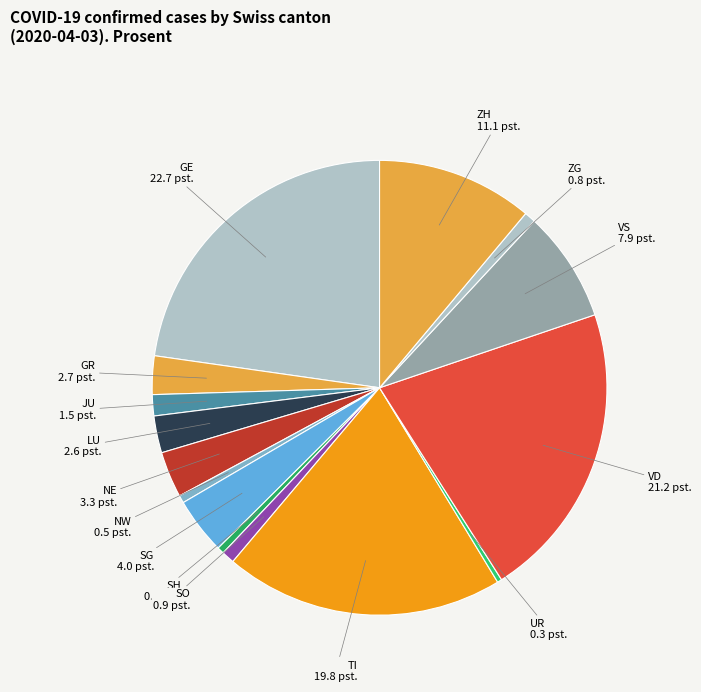

Which category has the biggest portion of the pie?

GE